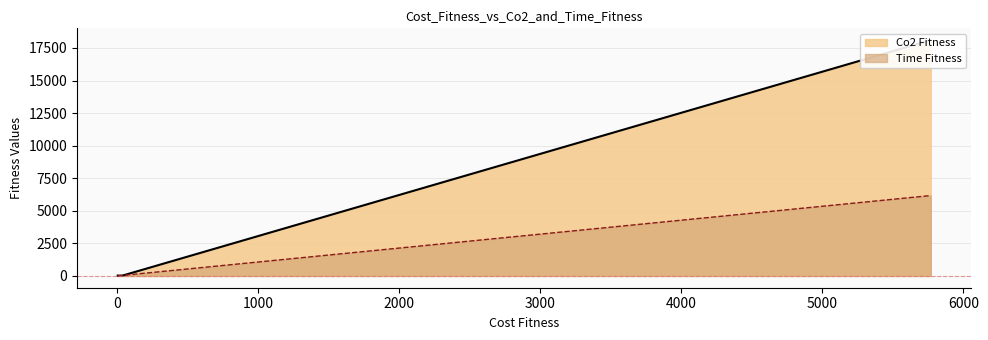

The Time Fitness series shows 39.6 at 36.62972483253646. True or false?

True